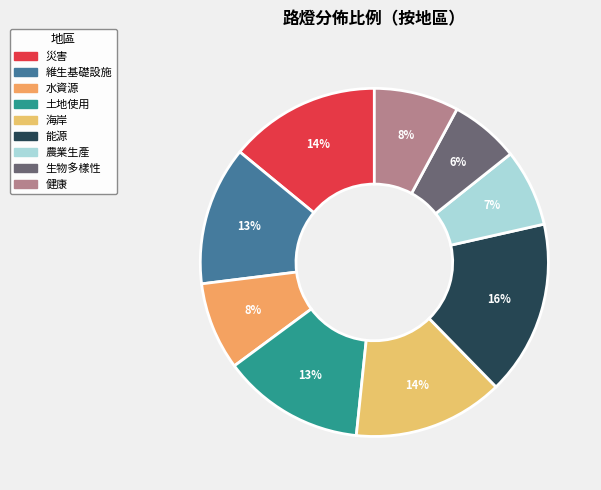

The 農業生產 slice represents 1% of the pie. True or false?

False